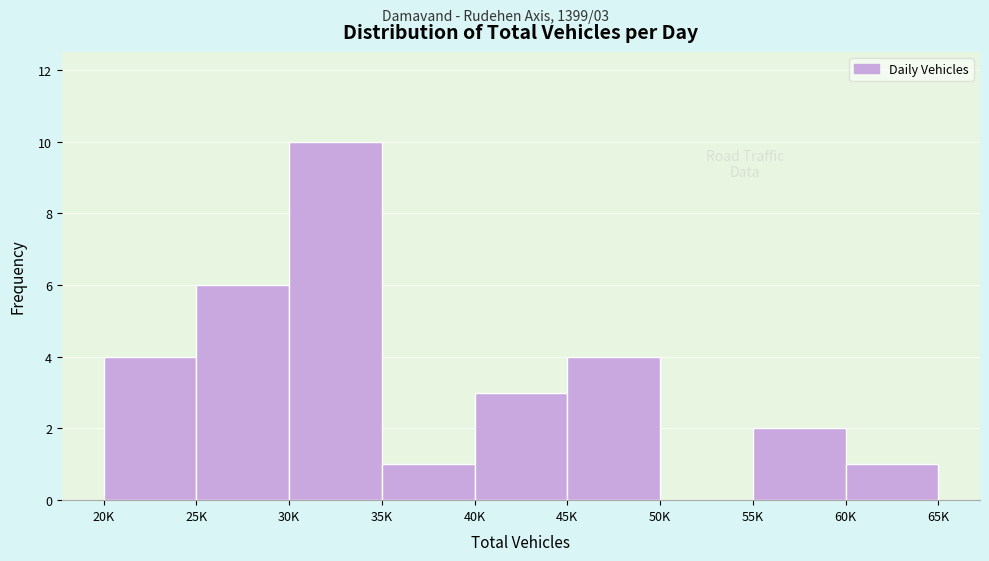

Reading left to right, extract all data points from this chart.

20K=4	25K=6	30K=10	35K=1	40K=3	45K=4	50K=0	55K=2	60K=1